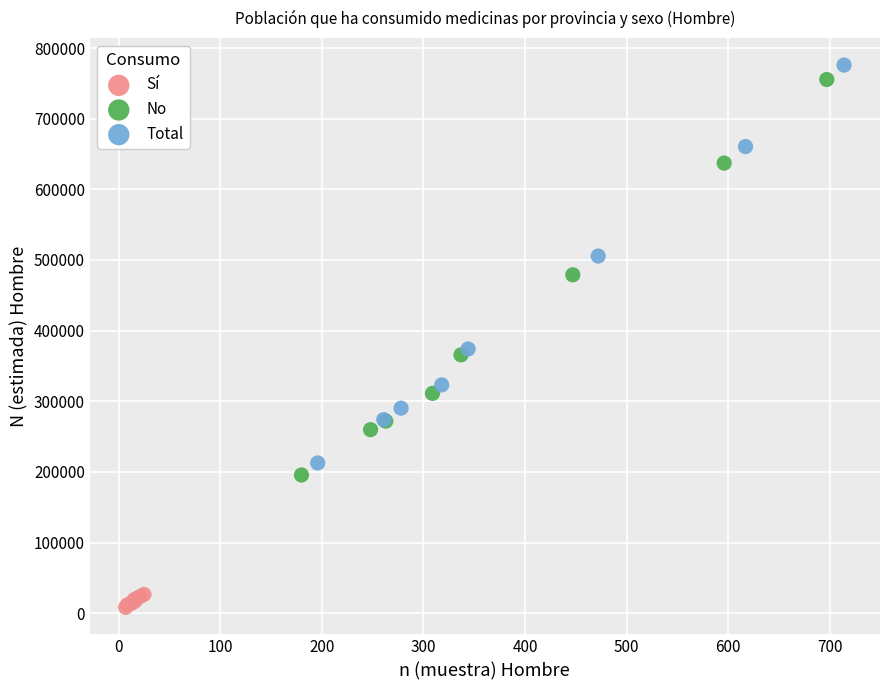

Which series contains the lowest Y value?

Sí